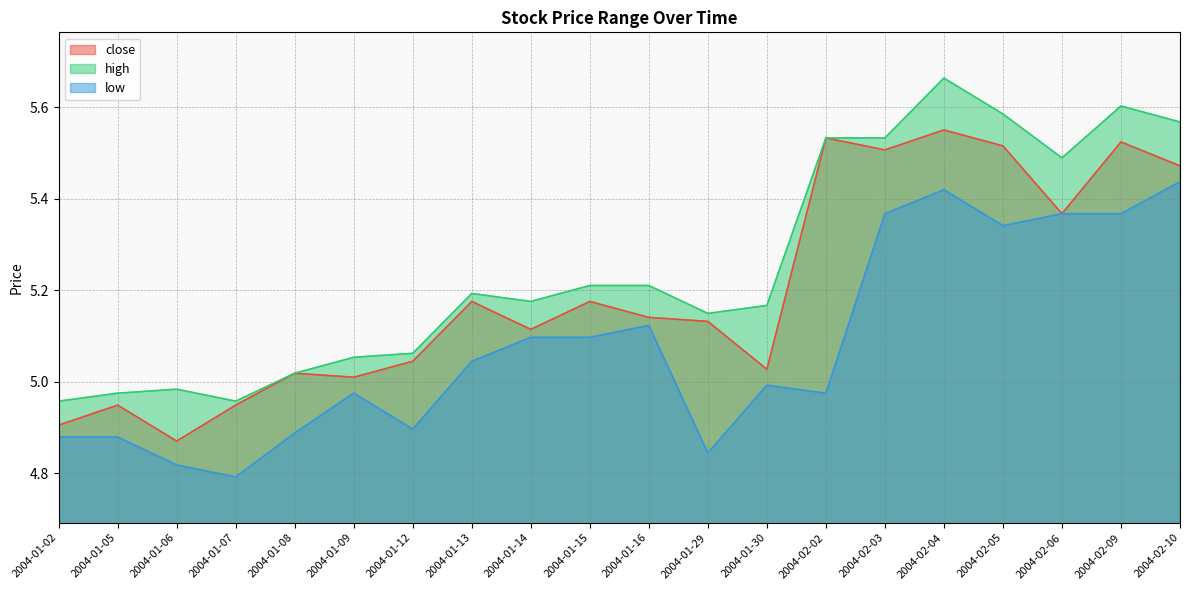

Which series has the largest total across all categories?

high